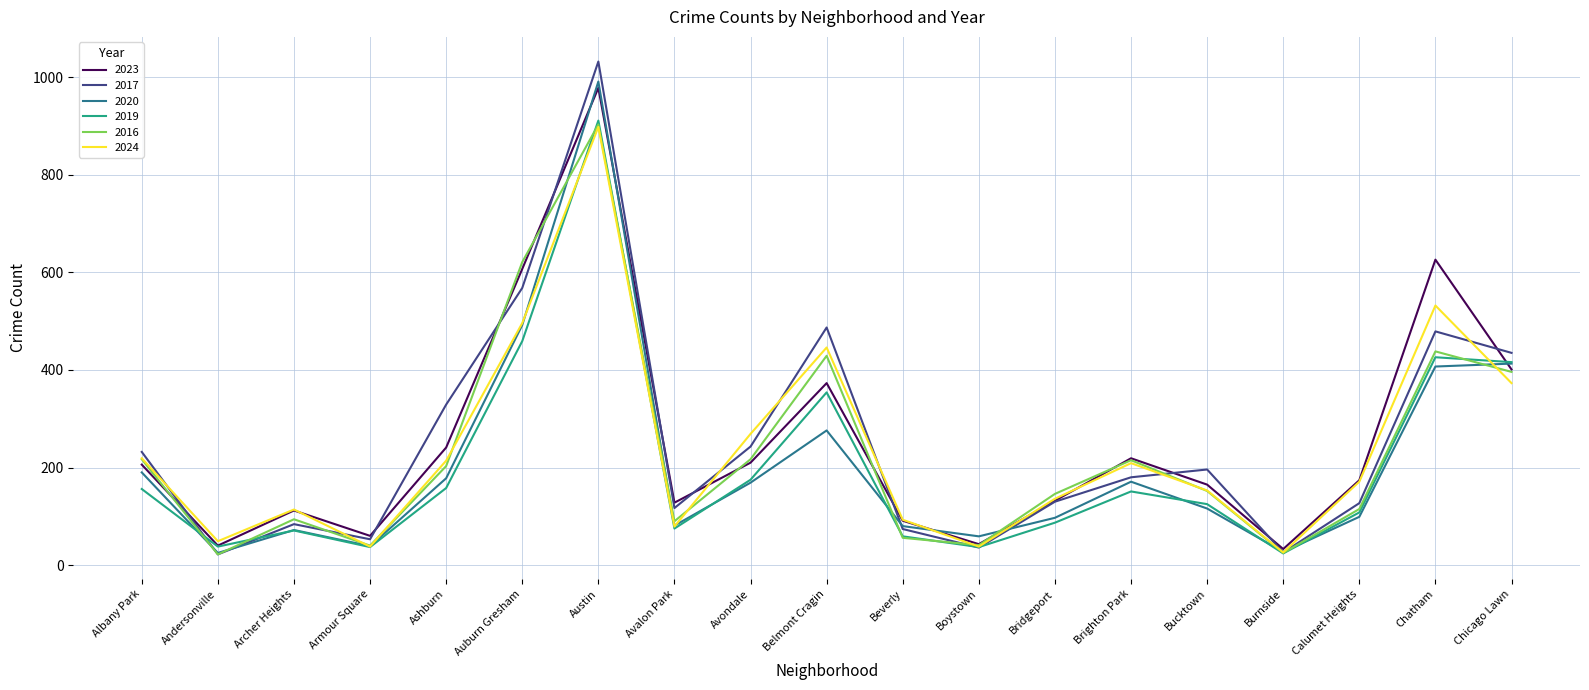

The value of 2024 at Belmont Cragin is 446. True or false?

True